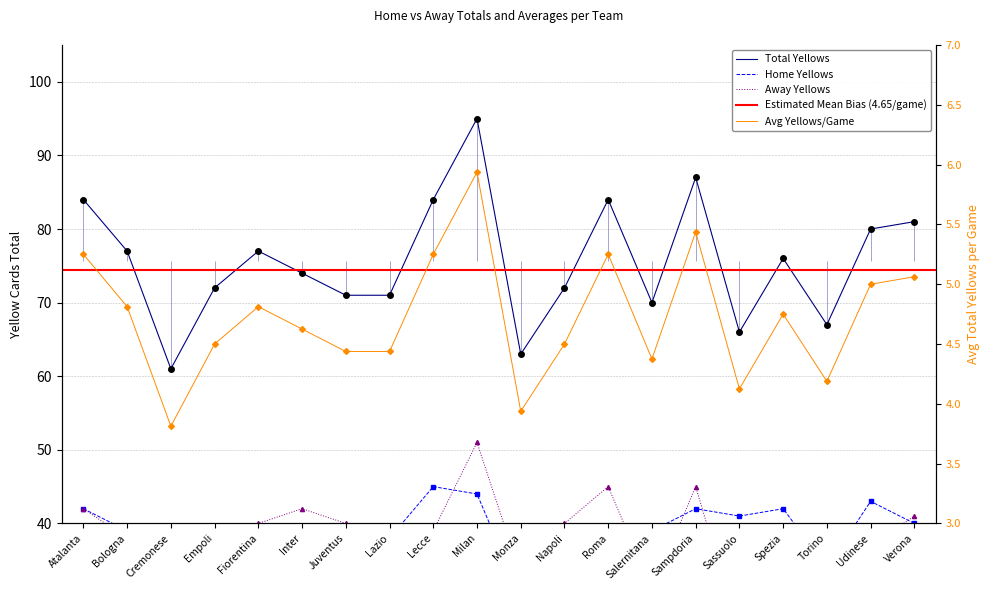

List the labels in order of i1_totalyellows value, largest first.

Milan, Sampdoria, Atalanta, Lecce, Roma, Verona, Udinese, Bologna, Fiorentina, Spezia, Inter, Empoli, Napoli, Juventus, Lazio, Salernitana, Torino, Sassuolo, Monza, Cremonese